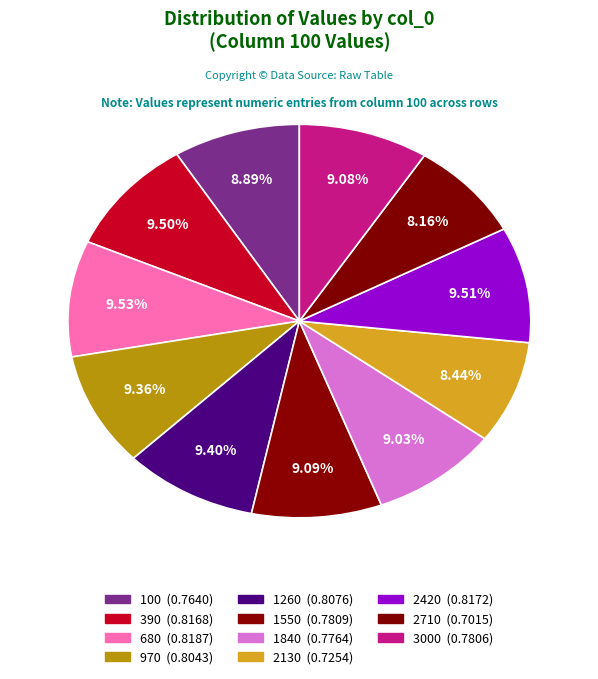

What percentage is the 1550 slice, to the nearest percent?

9%